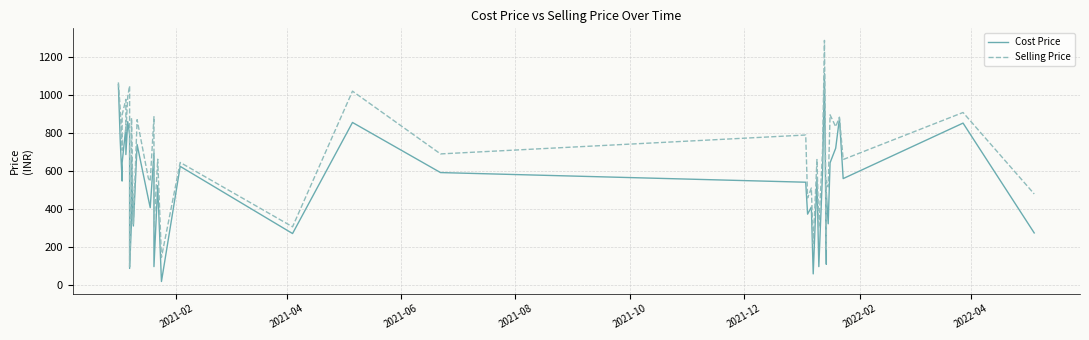

How many lines are shown in the chart?

2